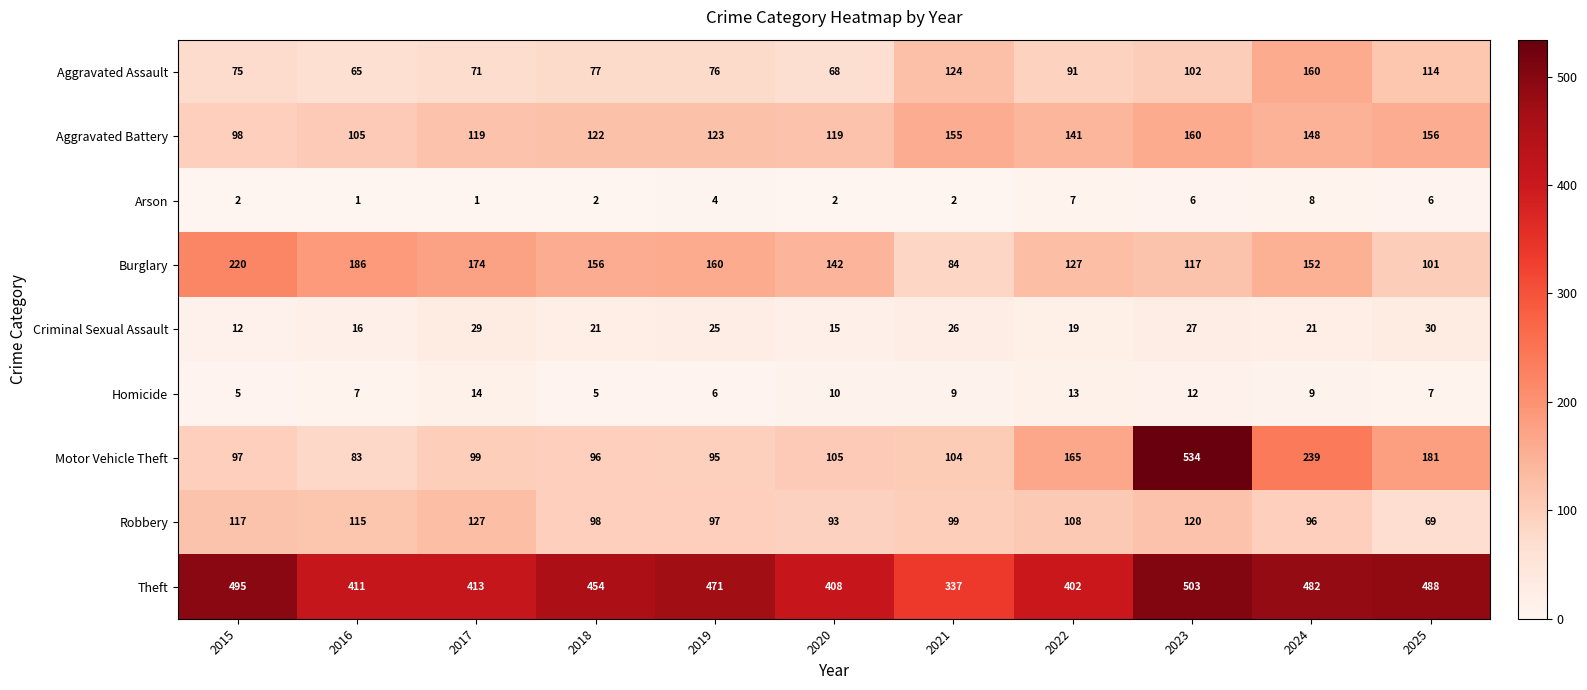

The Criminal Sexual Assault series shows 12 at 2015. True or false?

True